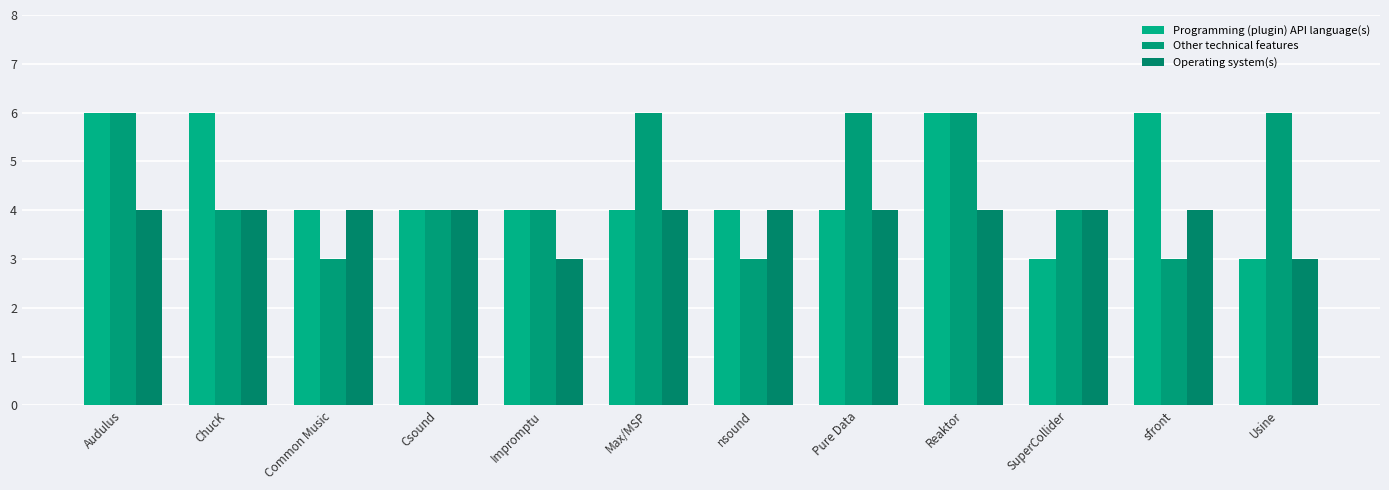

What is the sum of the Other technical features values at SuperCollider and Reaktor?

10